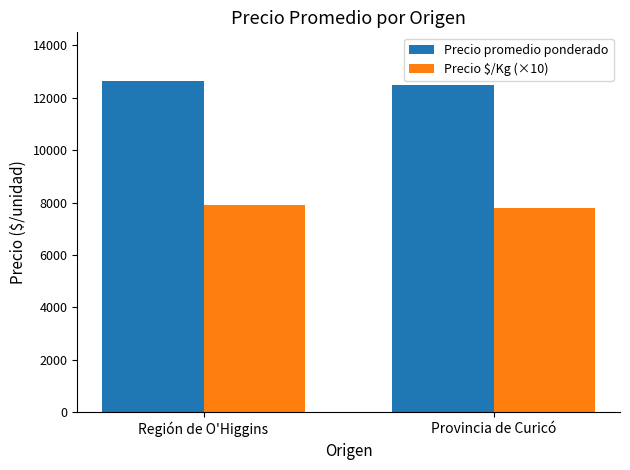

Is it true that Precio \$/Kg (×10) equals 12151 at Provincia de Curicó?

False